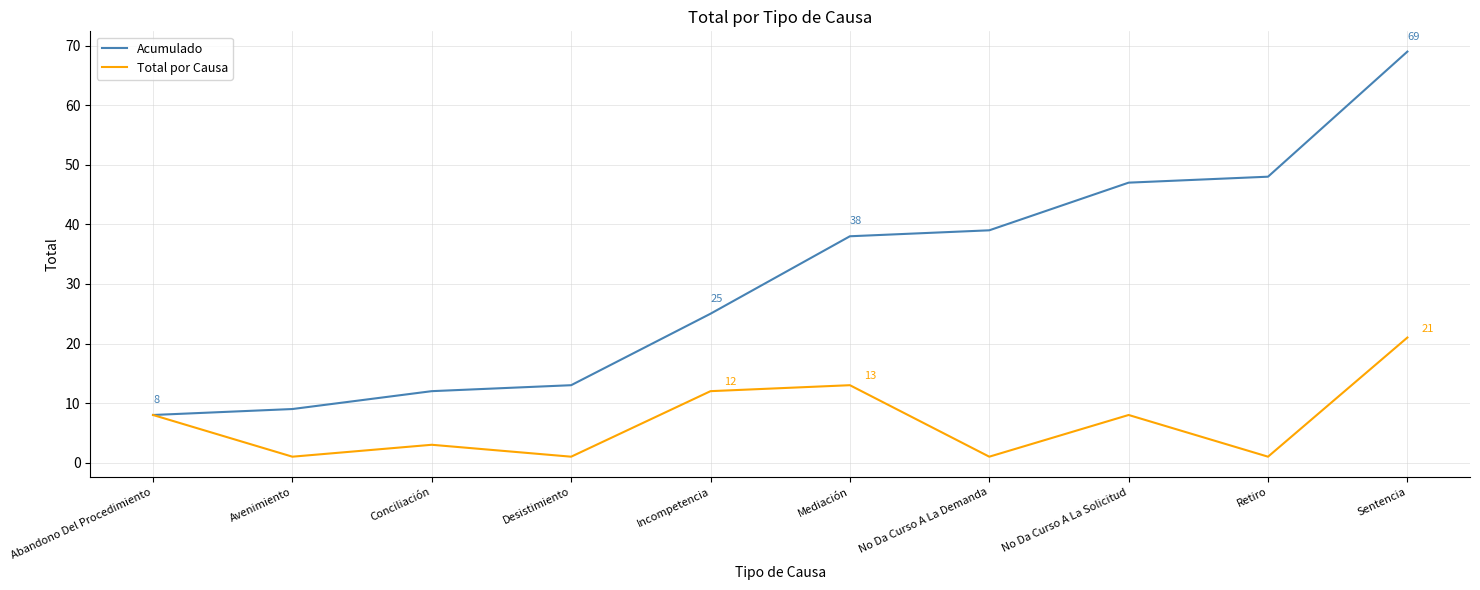

What is the sum of the Total por Causa values at Avenimiento and Conciliación?

4